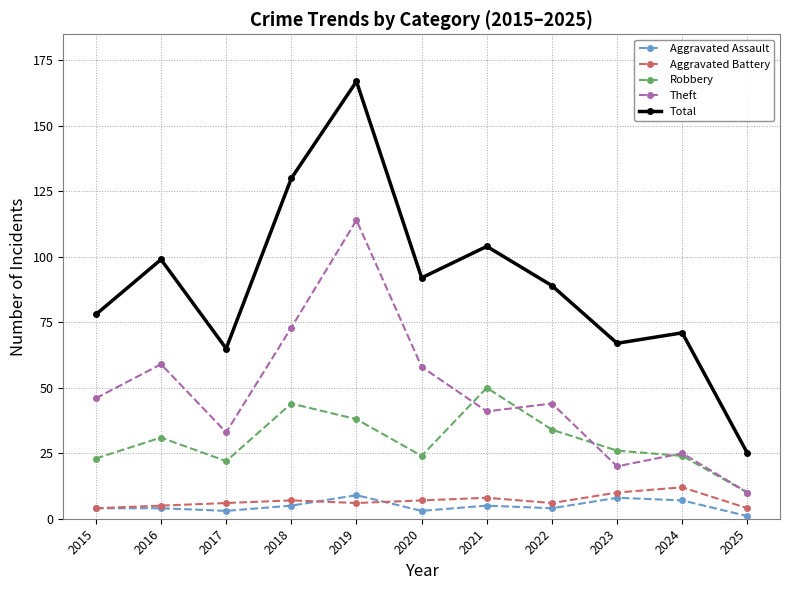

True or false: Aggravated Assault and Robbery cross at least once.

False